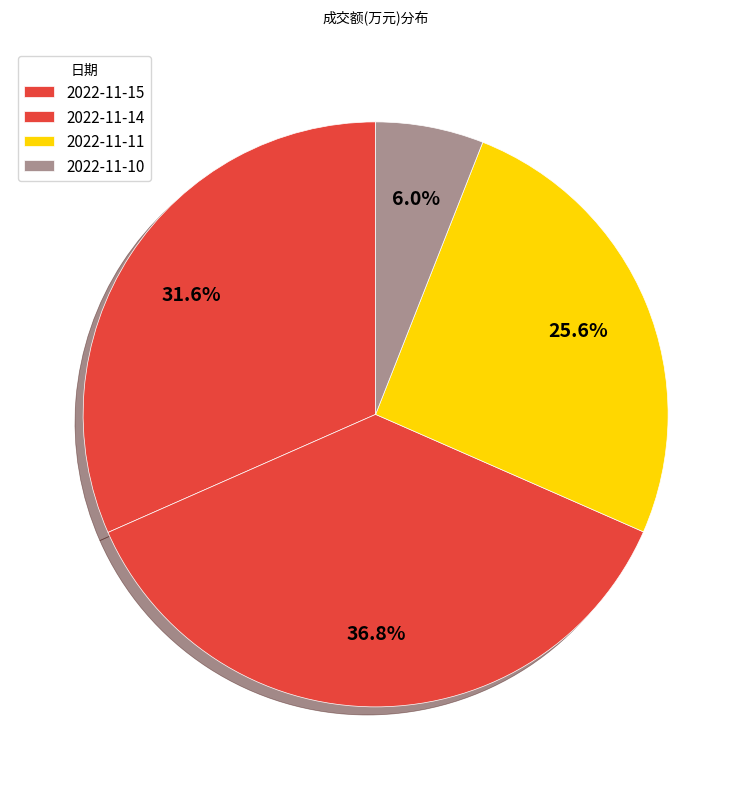

How many slices are in this pie chart?

4